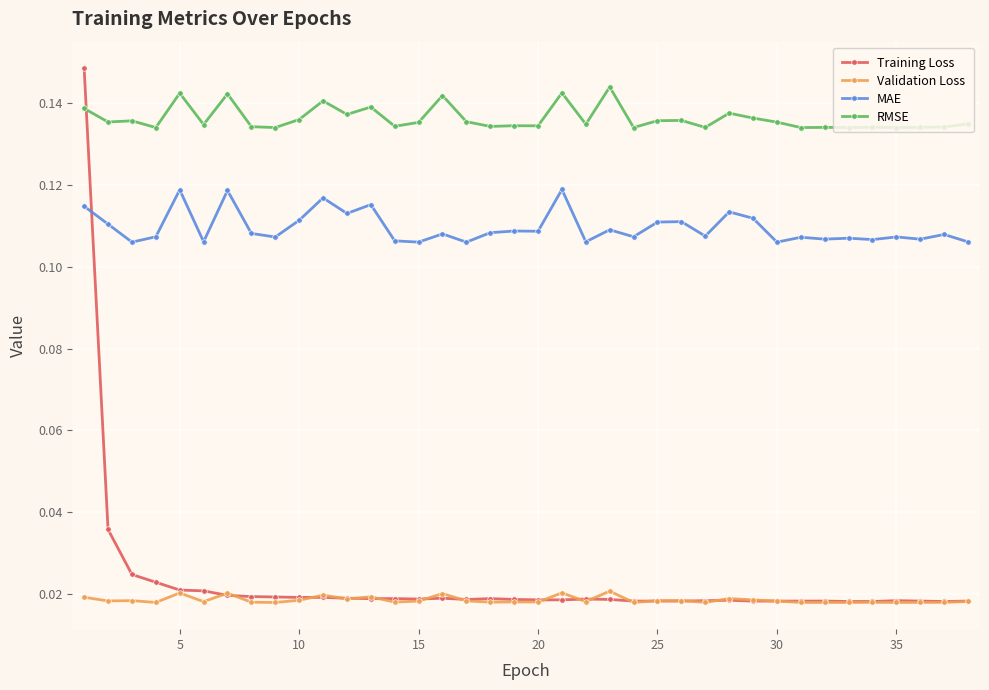

Which series has the largest total across all categories?

RMSE